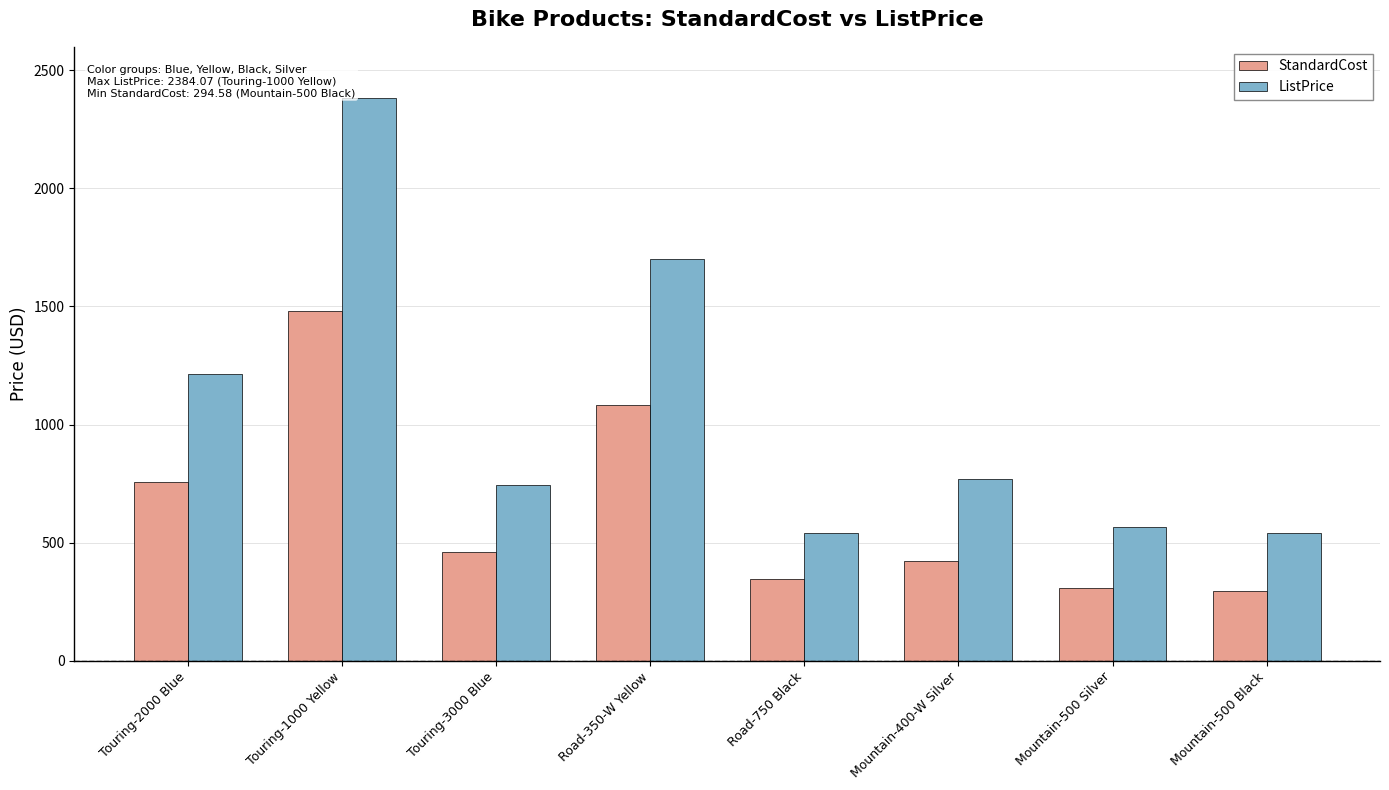

What is the highest value of the StandardCost series?

1481.9